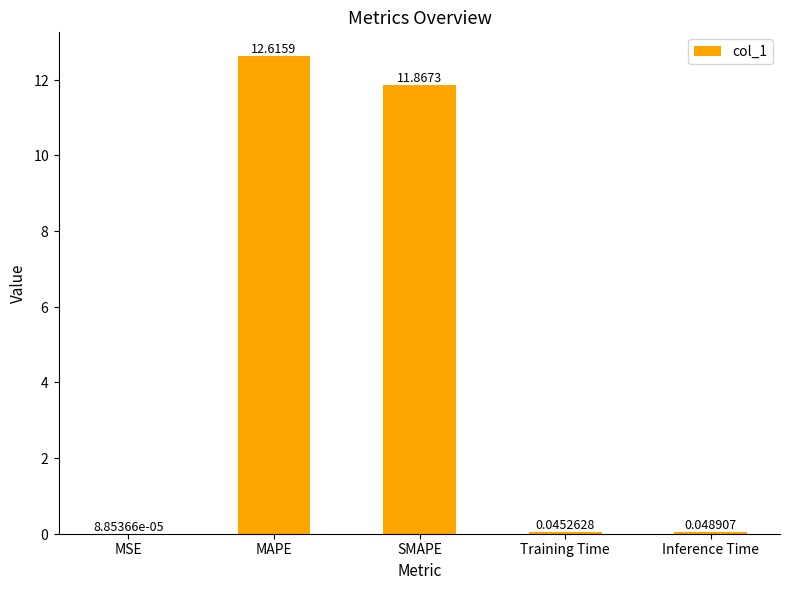

What is the change in value from MAPE to Inference Time?

-12.6